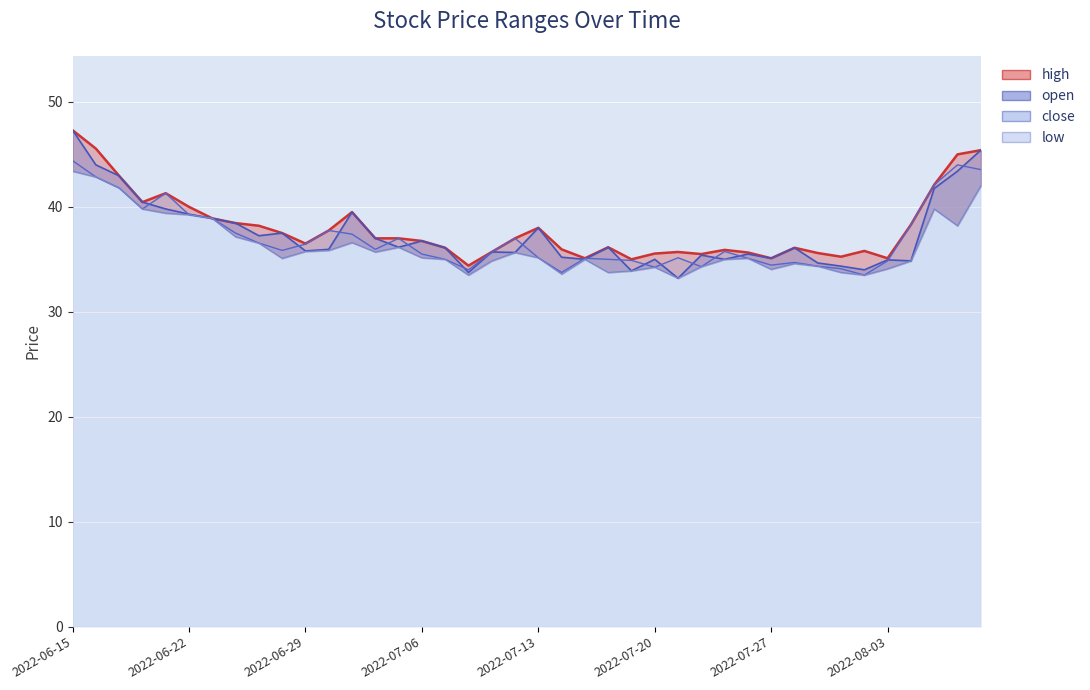

What is the difference between the highest and lowest values at 2022-07-18?

2.4